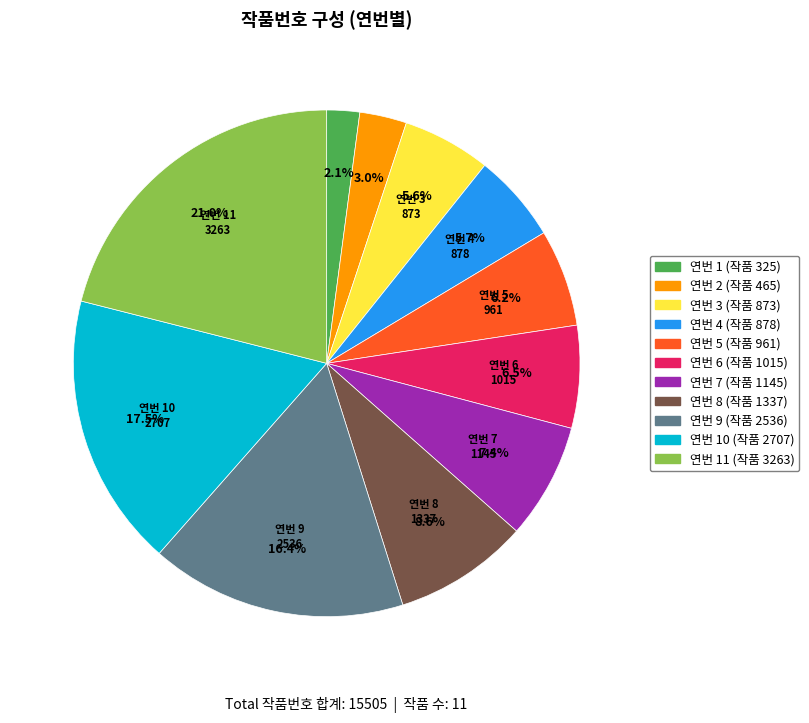

Does any single category account for the majority?

No